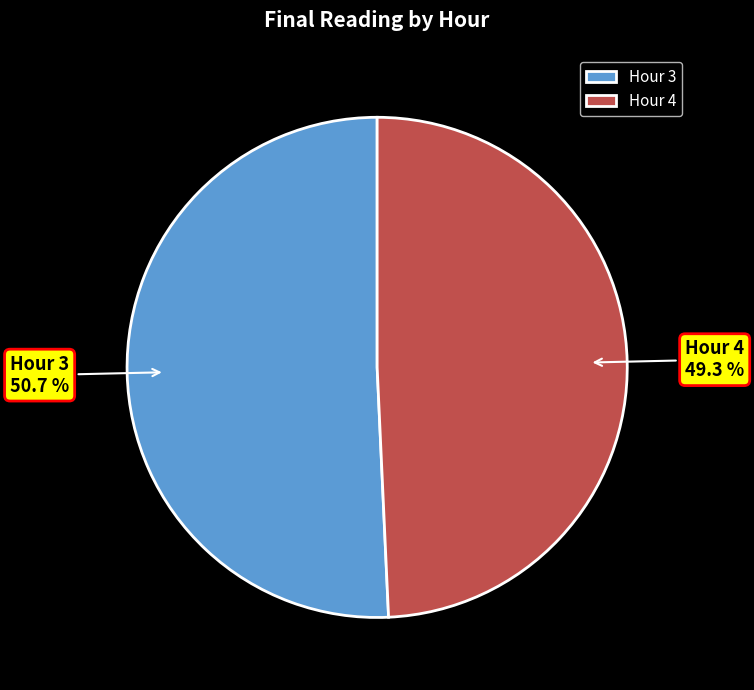

What is the ratio of the value at Hour 3 to the value at Hour 4?

1.0